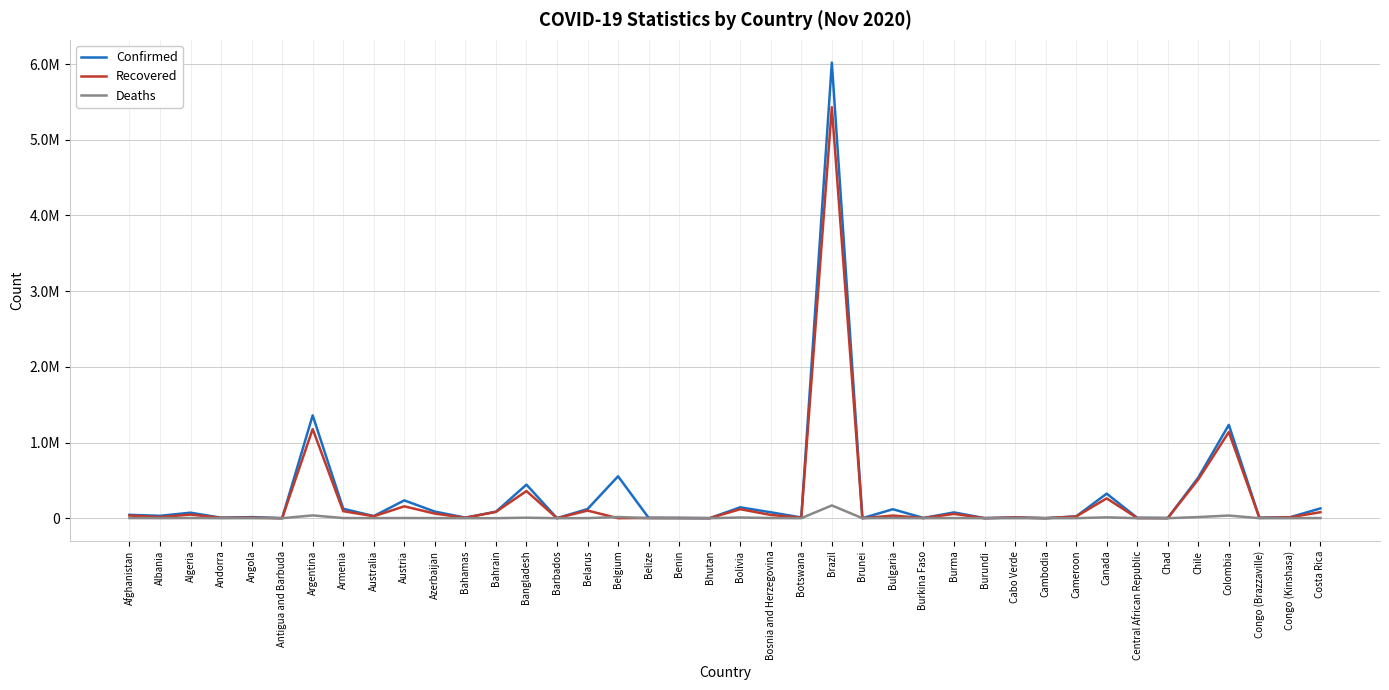

Reading left to right, list all the values displayed in this chart.

Confirmed: Afghanistan=44514	Albania=31459	Algeria=72755	Andorra=6142	Angola=14267	Antigua and Barbuda=139	Argentina=1359042	Armenia=124839	Australia=27806	Austria=235351	Azerbaijan=87163	Bahamas=7367	Bahrain=85467	Bangladesh=443434	Barbados=253	Belarus=120847	Belgium=553680	Belize=5056	Benin=2916	Bhutan=378	Bolivia=143854	Bosnia and Herzegovina=77994	Botswana=9594	Brazil=6020164	Brunei=148	Bulgaria=118418	Burkina Faso=2686	Burma=76414	Burundi=649	Cabo Verde=10152	Cambodia=305	Cameroon=23528	Canada=324152	Central African Republic=4911	Chad=1626	Chile=537585	Colombia=1233444	Congo (Brazzaville)=5632	Congo (Kinshasa)=12129	Costa Rica=129418
Recovered: Afghanistan=35418	Albania=15055	Algeria=47581	Andorra=5239	Angola=7117	Antigua and Barbuda=127	Argentina=1177819	Armenia=92829	Australia=25521	Austria=156483	Azerbaijan=60869	Bahamas=5516	Bahrain=83416	Bangladesh=358431	Barbados=241	Belarus=100749	Belgium=0	Belize=2760	Benin=2579	Bhutan=358	Bolivia=119029	Bosnia and Herzegovina=42916	Botswana=7296	Brazil=5430896	Brunei=145	Bulgaria=34388	Burkina Faso=2476	Burma=56601	Burundi=575	Cabo Verde=9626	Cambodia=295	Cameroon=22177	Canada=261754	Central African Republic=1924	Chad=1465	Chile=512927	Colombia=1138581	Congo (Brazzaville)=3887	Congo (Kinshasa)=11242	Costa Rica=79372
Deaths: Afghanistan=1672	Albania=672	Algeria=2236	Andorra=76	Angola=334	Antigua and Barbuda=4	Argentina=36790	Armenia=1931	Australia=907	Austria=2224	Azerbaijan=1079	Bahamas=163	Bahrain=338	Bangladesh=6322	Barbados=7	Belarus=1081	Belgium=15352	Belize=107	Benin=43	Bhutan=0	Bolivia=8900	Bosnia and Herzegovina=2209	Botswana=31	Brazil=168613	Brunei=3	Bulgaria=2778	Burkina Faso=68	Burma=1695	Burundi=1	Cabo Verde=104	Cambodia=0	Cameroon=435	Canada=11385	Central African Republic=63	Chad=101	Chile=15003	Colombia=34929	Congo (Brazzaville)=93	Congo (Kinshasa)=324	Costa Rica=1608